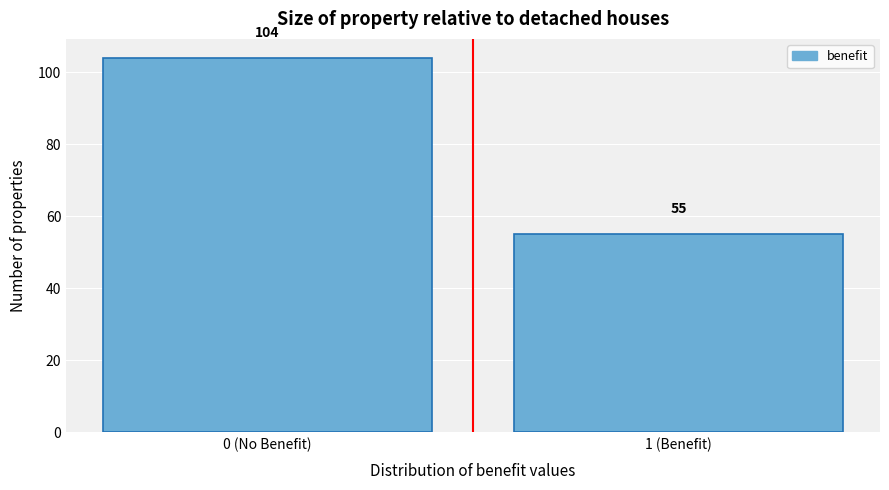

Reading left to right, what are all the values shown in this chart?

104	55